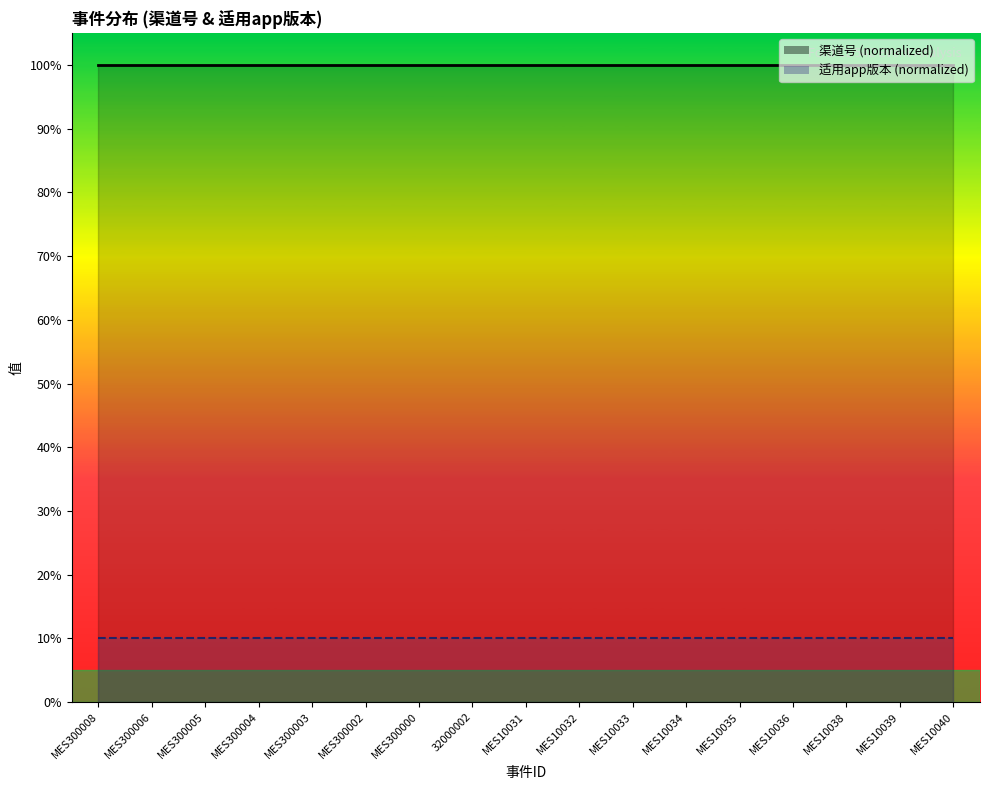

What is the total value across all series at MES10040?

110